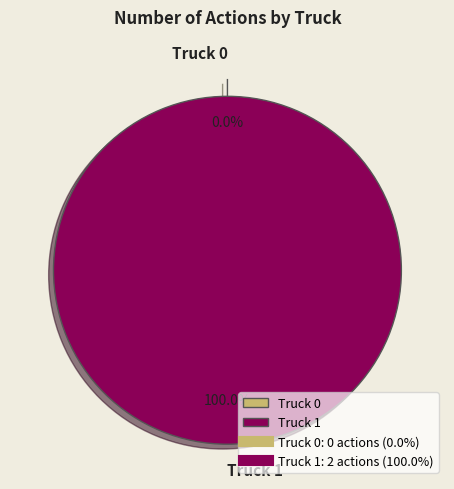

What is the change in value from Truck 0 to Truck 1?

+2